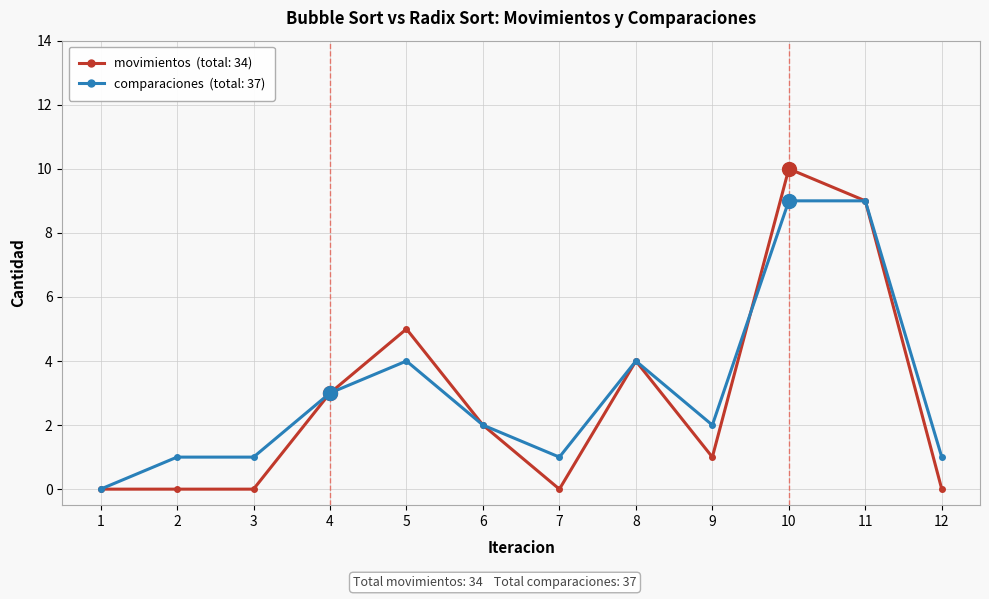

At which category is the sum across all series the highest?

10